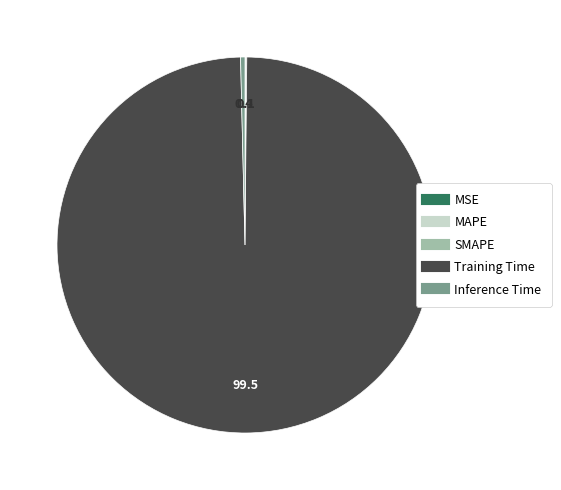

Which slice is the largest?

Training Time